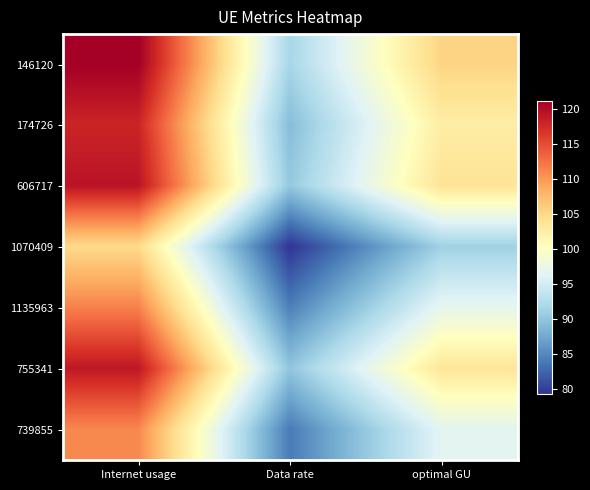

At Internet usage, list the series in order from largest to smallest.

146120, 606717, 755341, 174726, 1135963, 739855, 1070409